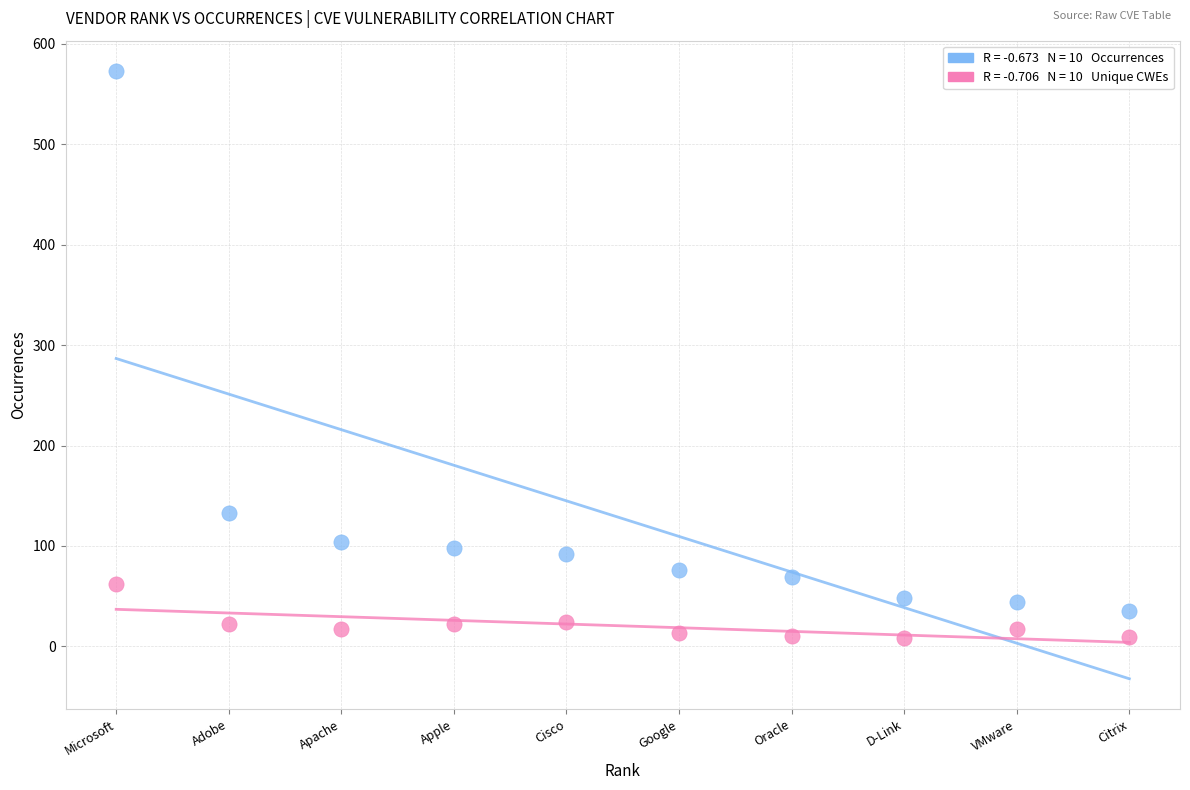

Across all series, what Y value is closest to 290?

133